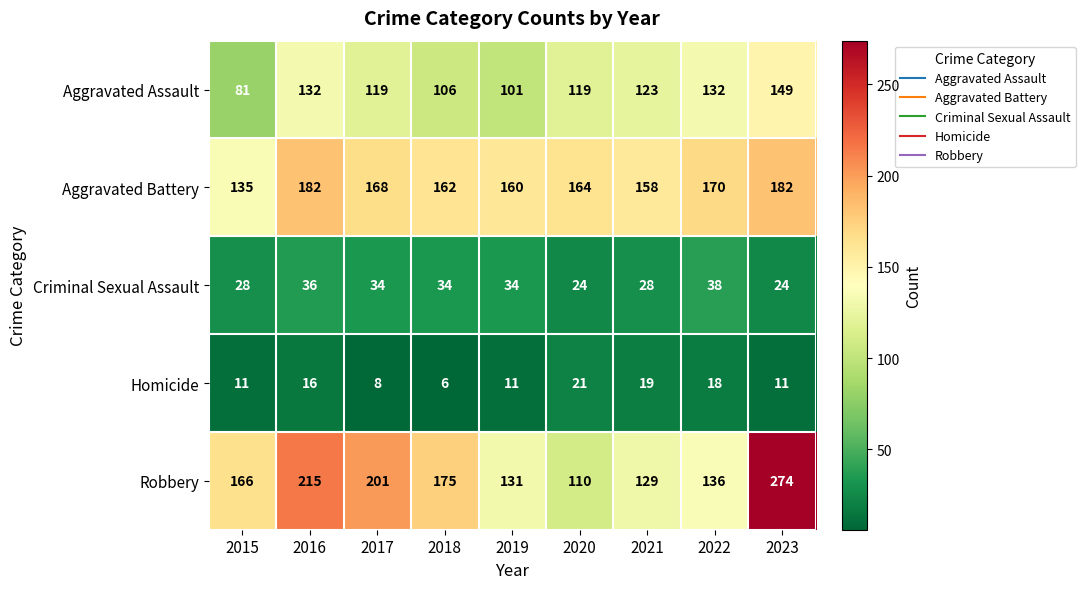

What is the difference between the maximum and minimum values in the Aggravated Battery series?

47